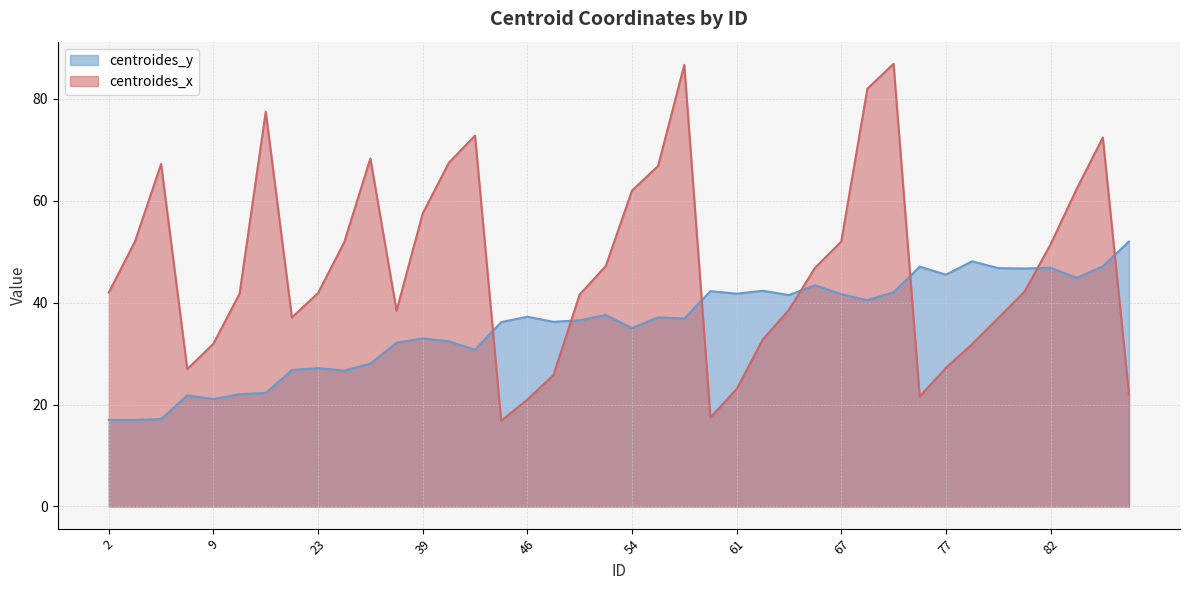

What is the greatest value displayed?

86.9